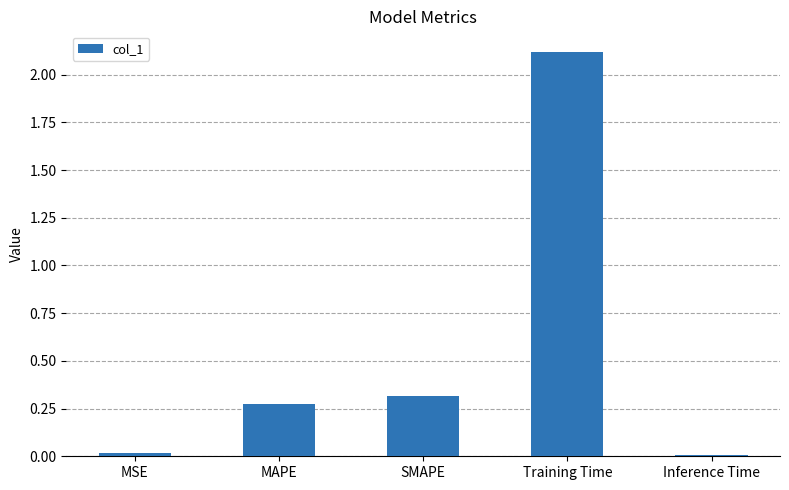

What position from the right is Training Time?

2